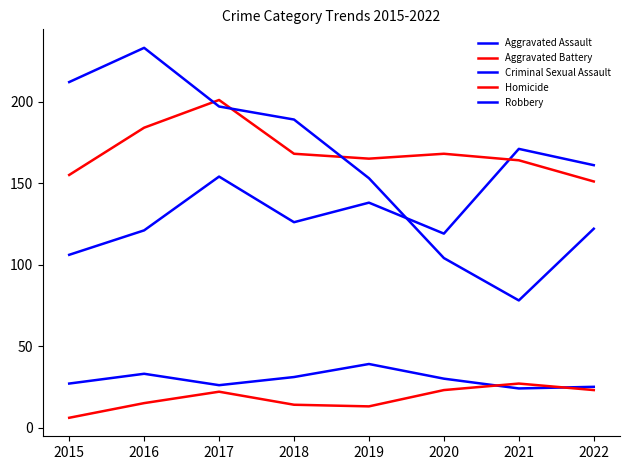

After their last crossing, which series has the higher values: Criminal Sexual Assault or Homicide?

Criminal Sexual Assault